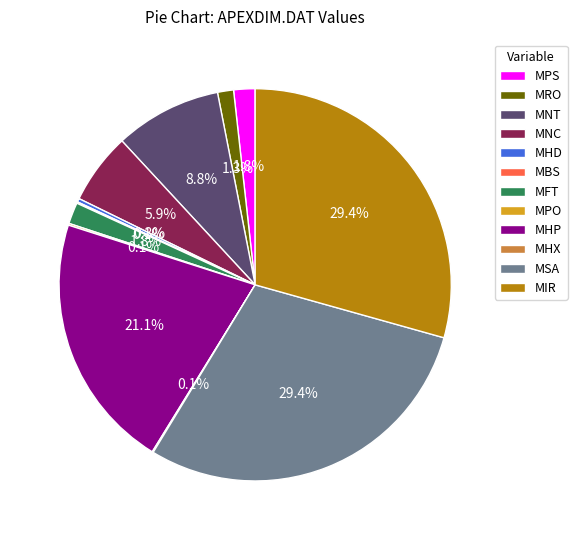

Is MHP the majority of the pie?

No